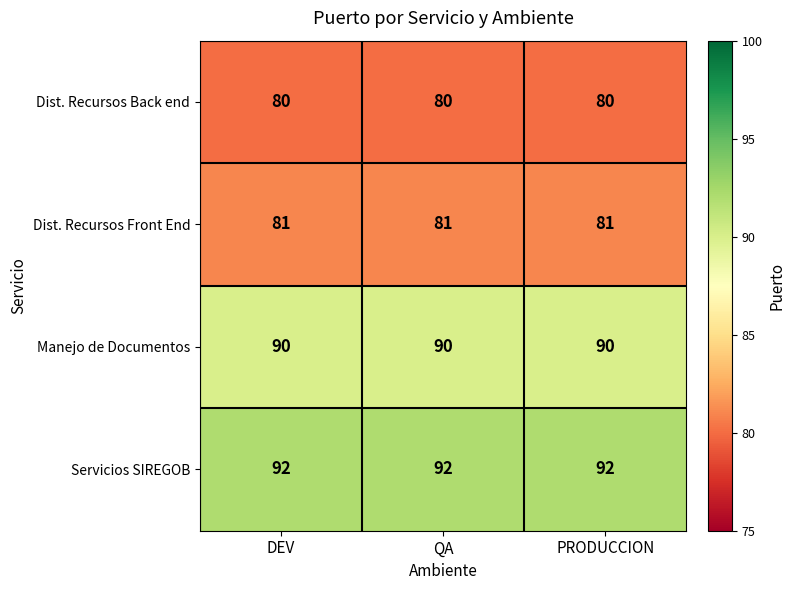

What is the total value across all series at QA?

343